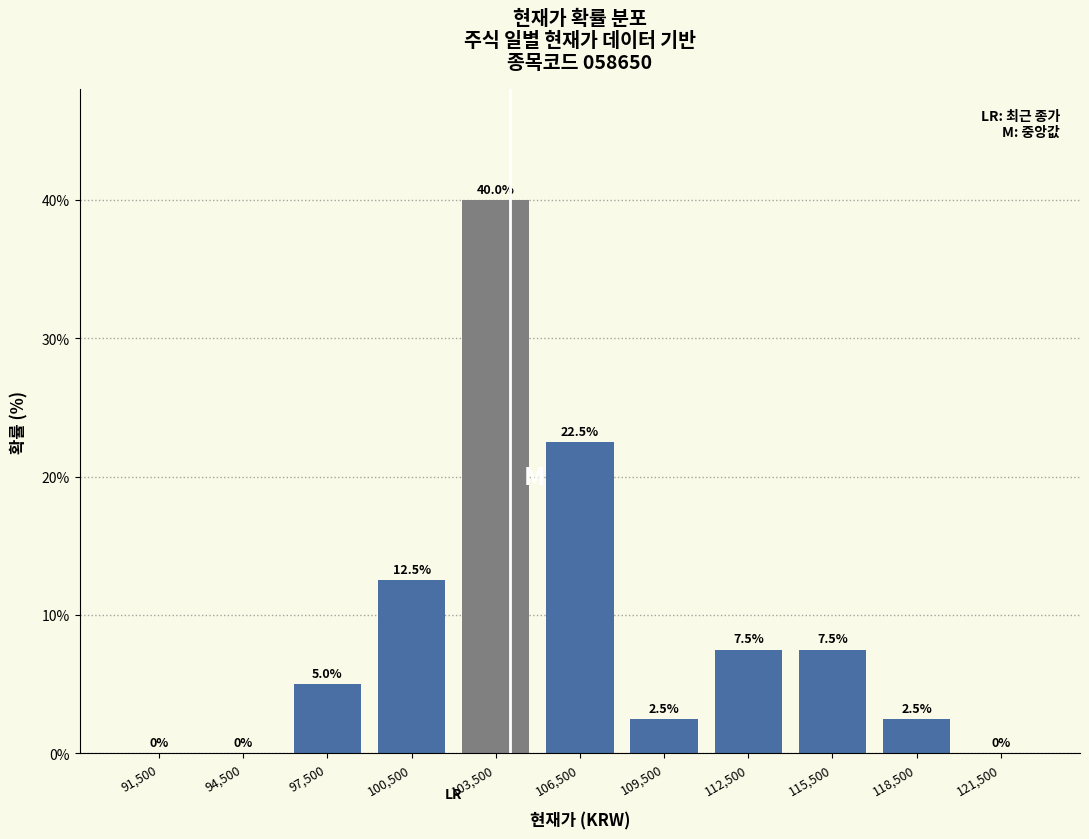

How tall is the bar that spans 111000 to 114000 on the x-axis?

7.5